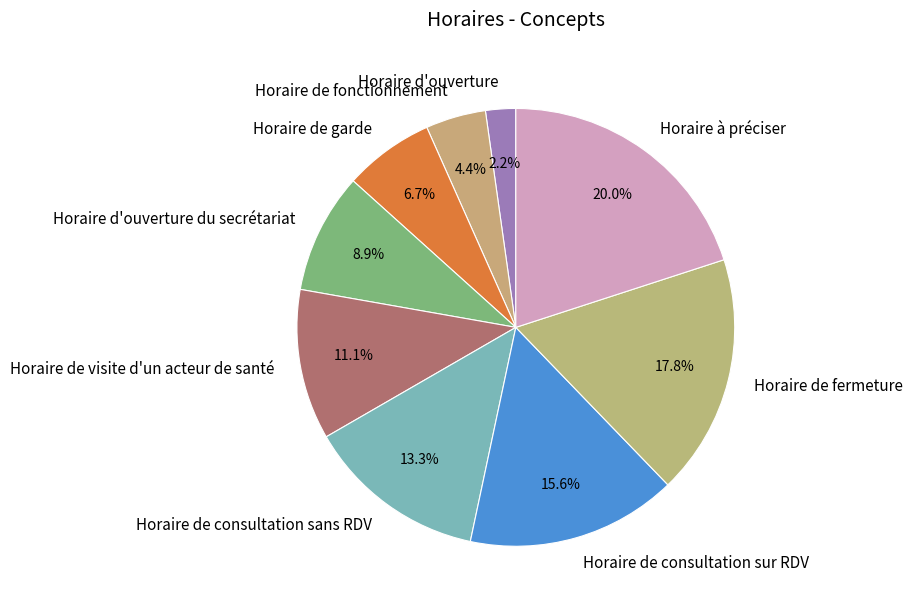

What is the ratio of the value at Horaire de visite d'un acteur de santé to the value at Horaire à préciser?

0.6